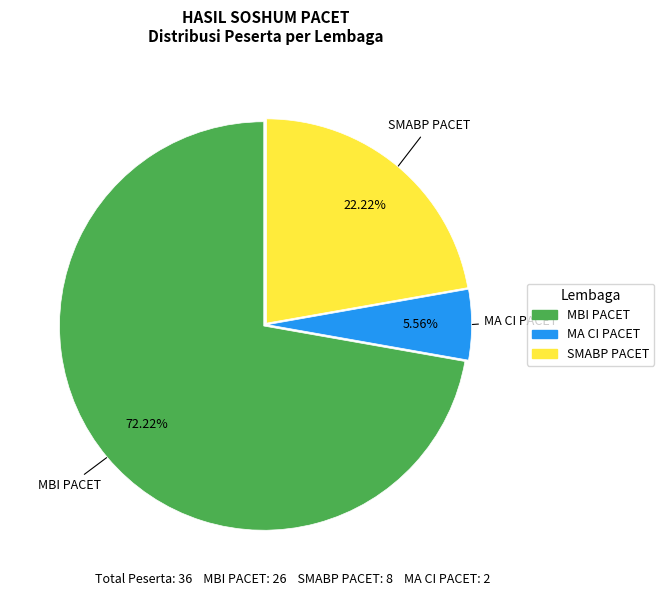

Combined, do MBI PACET and MA CI PACET account for over 50%?

Yes